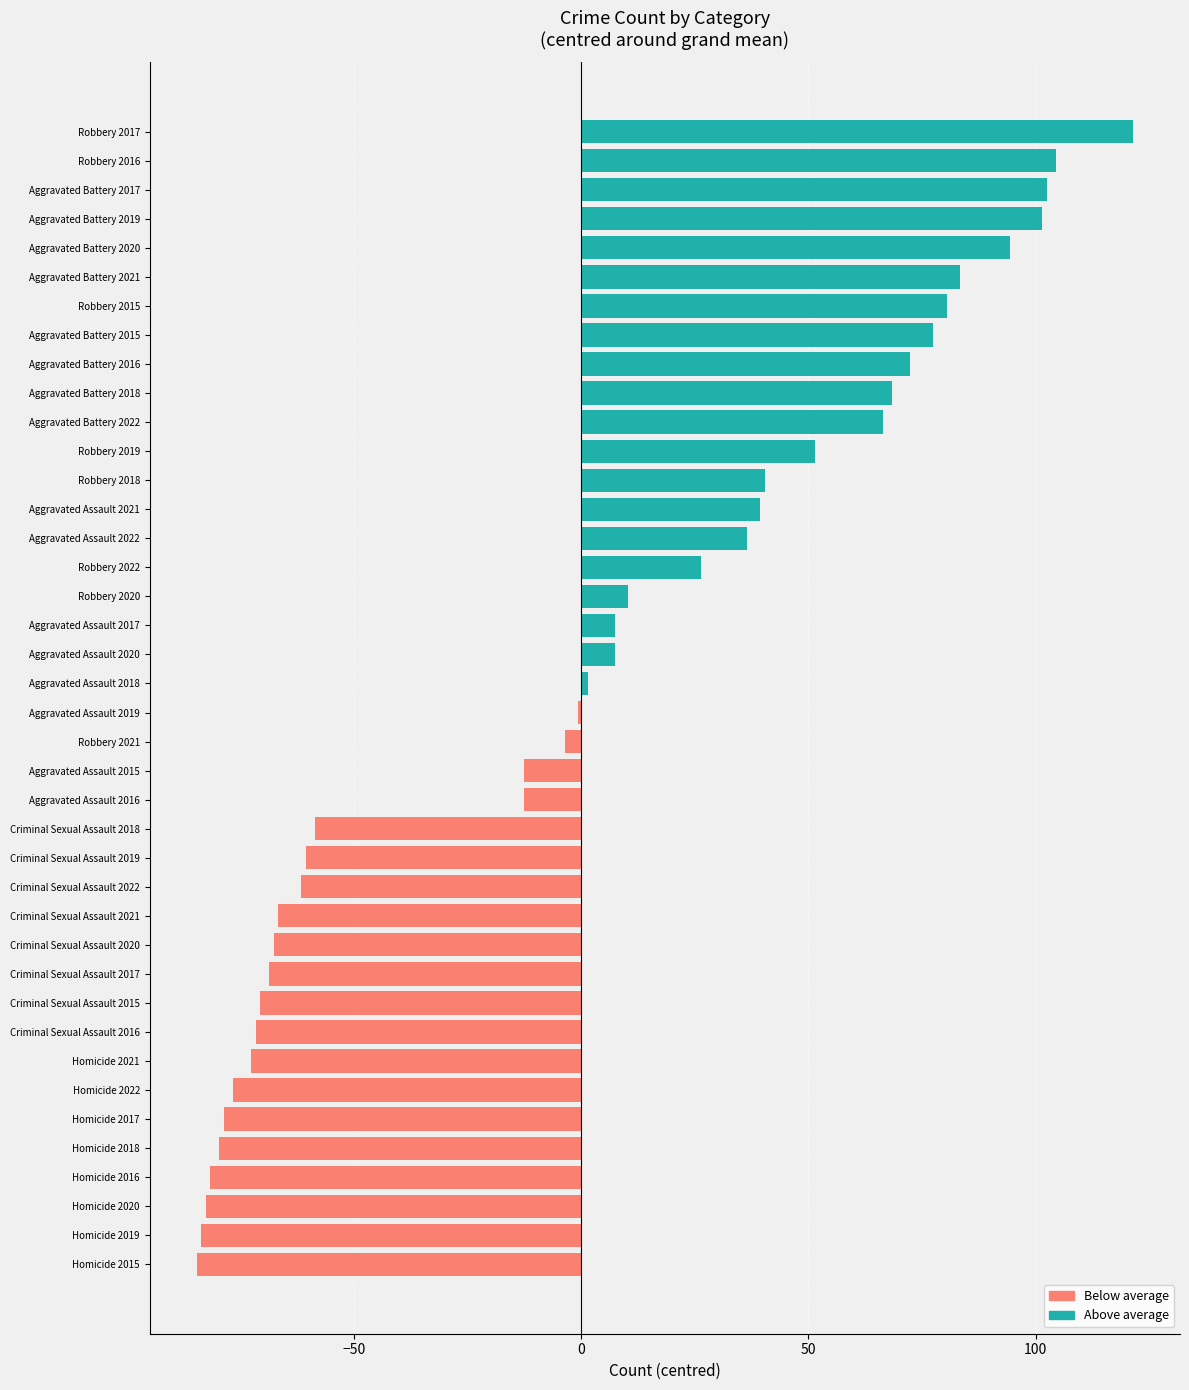

What is the difference between the second highest and minimum values in the Below average series?

81.0